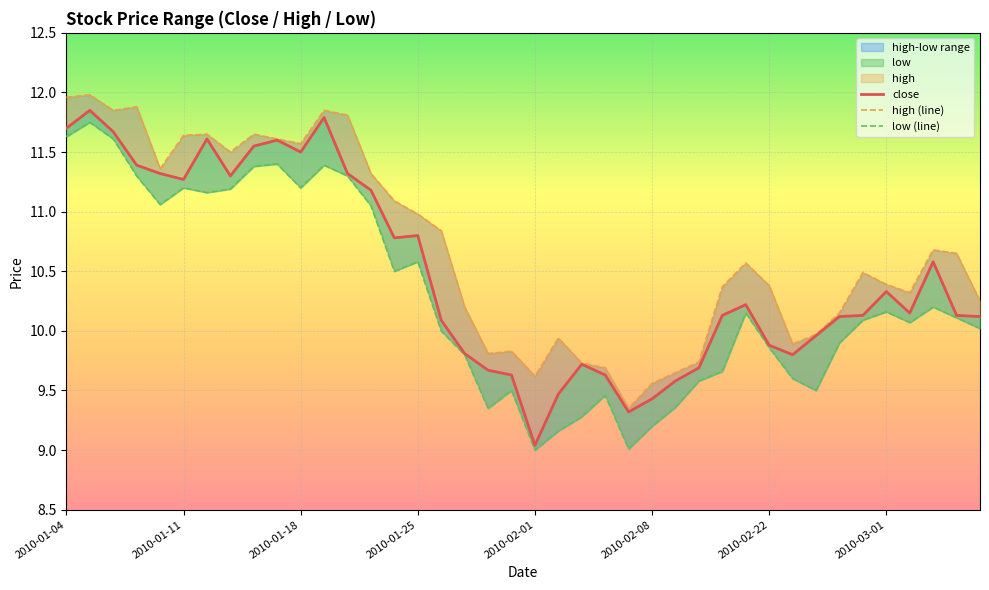

Which series has the largest range (max minus min)?

close